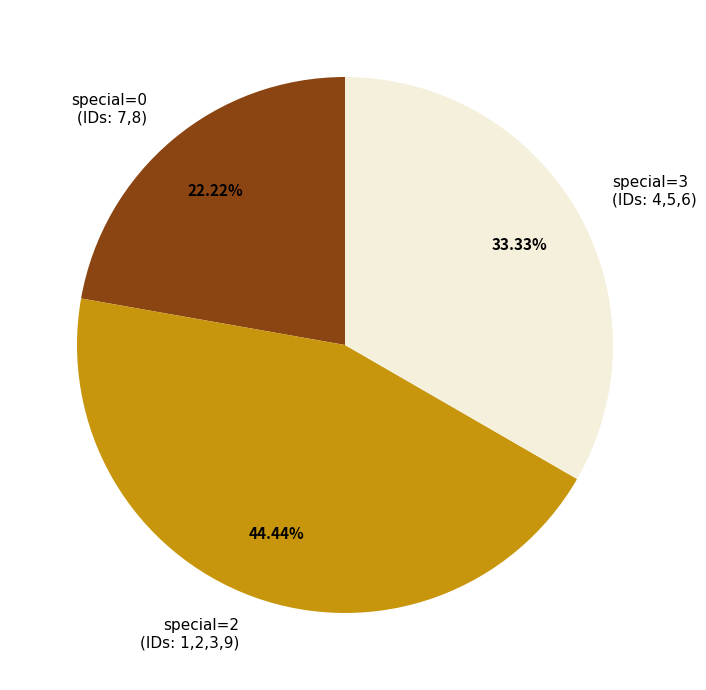

Is the sum of special=2 (IDs: 1,2,3,9) and special=0 (IDs: 7,8) greater than half?

Yes